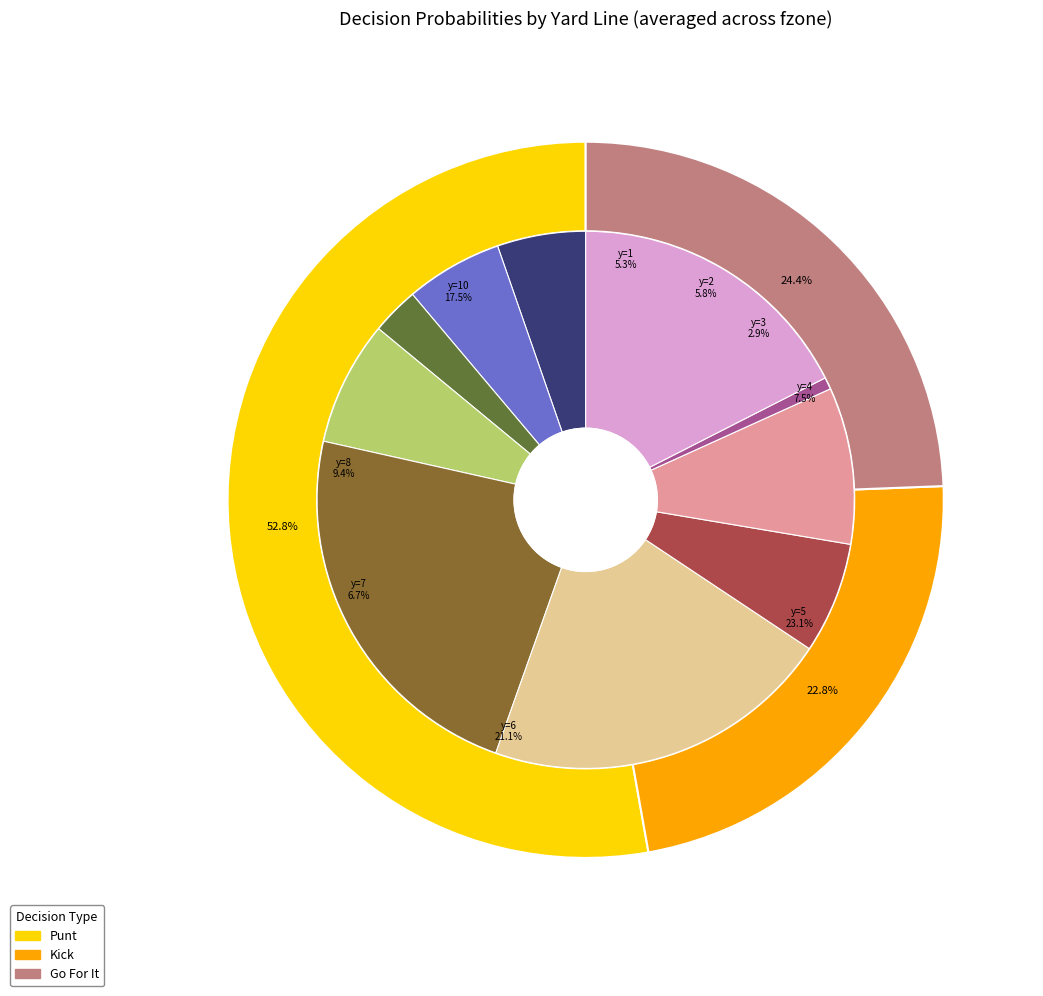

What portion of the pie excludes y=1?

84.3%